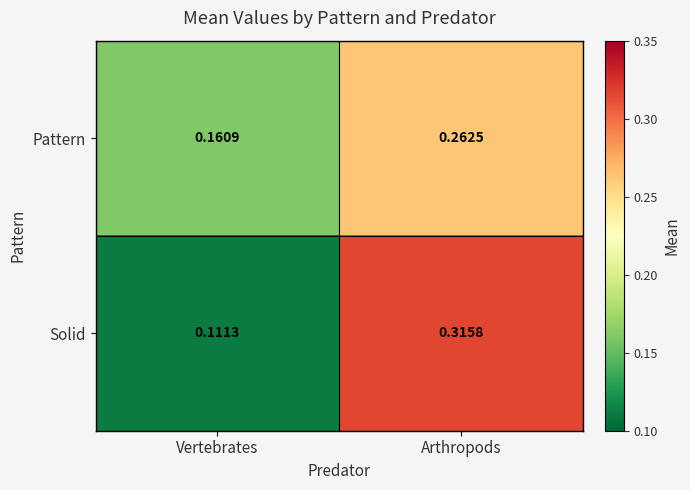

At which category does the chart reach its peak across all series?

Arthropods